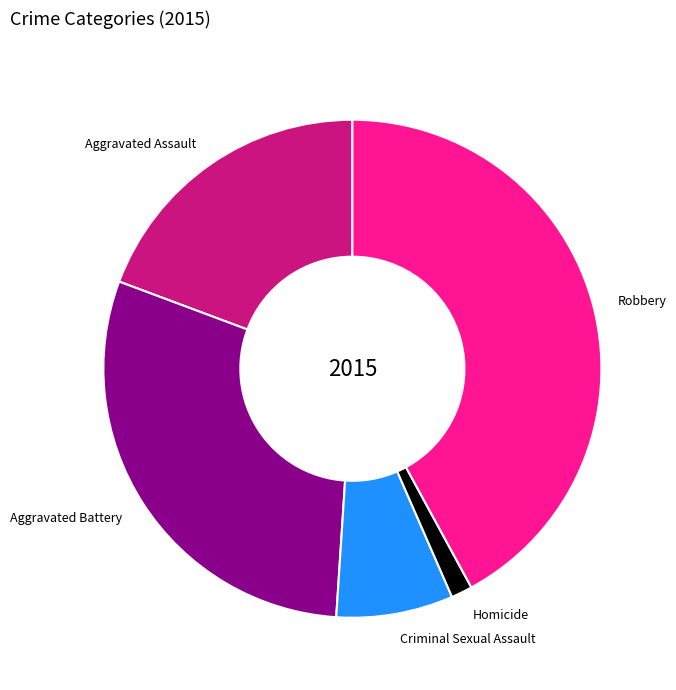

Does Aggravated Assault account for over 50% of the chart?

No